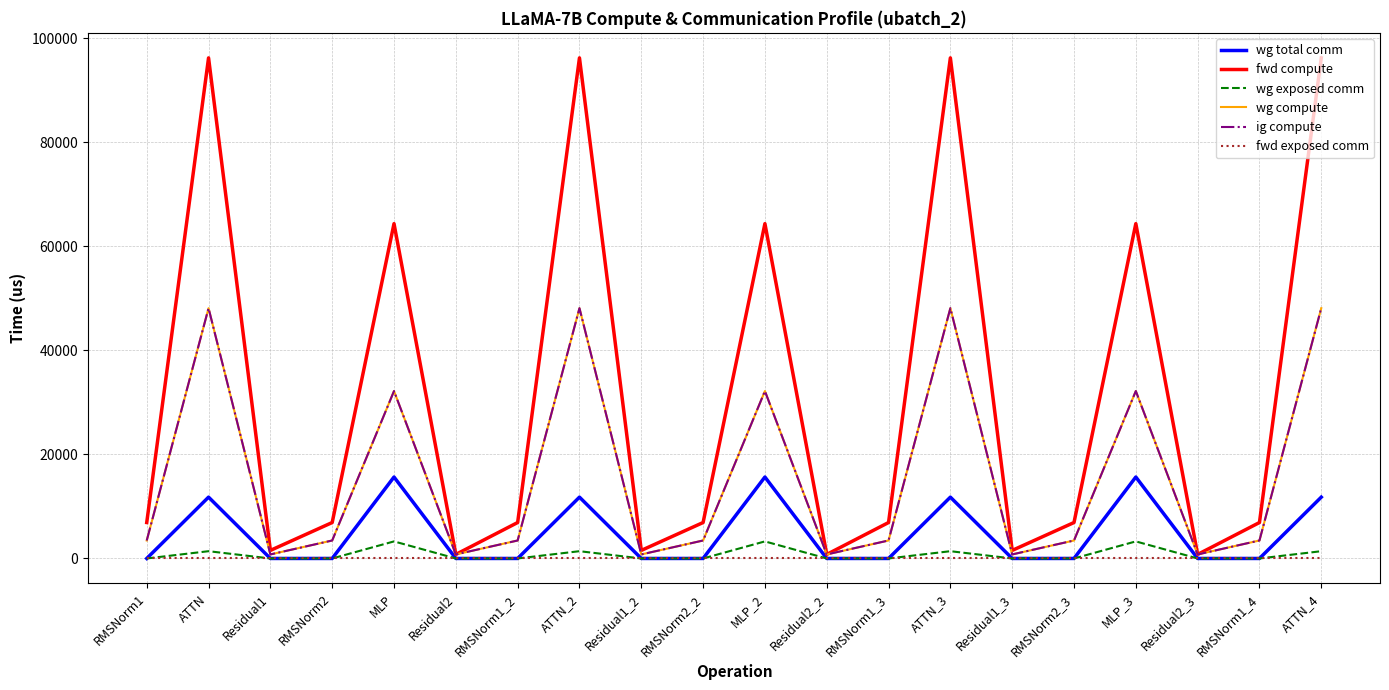

Does the chart display data point markers on the line(s)?

No